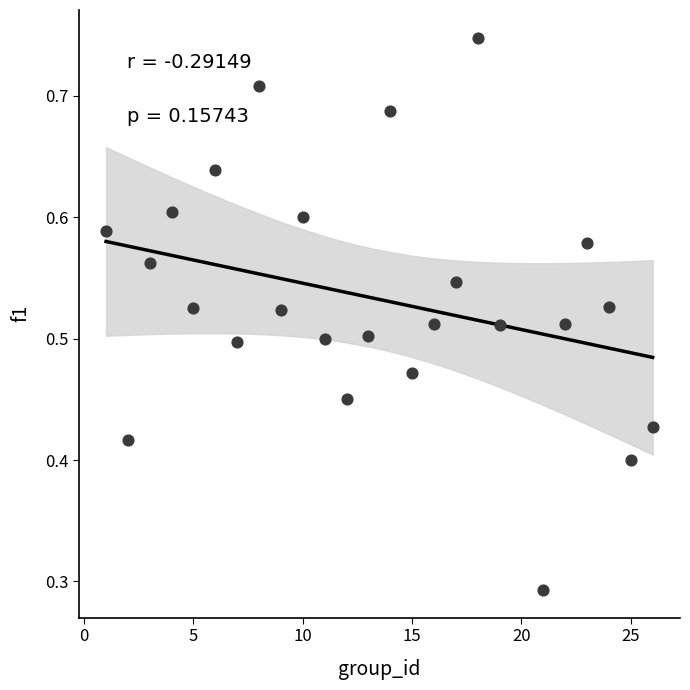

What is the range of X values (max minus min)?

25.0